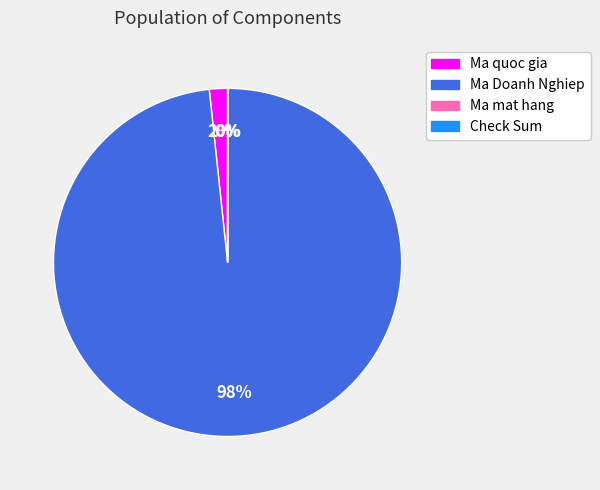

What is the majority slice?

Ma Doanh Nghiep